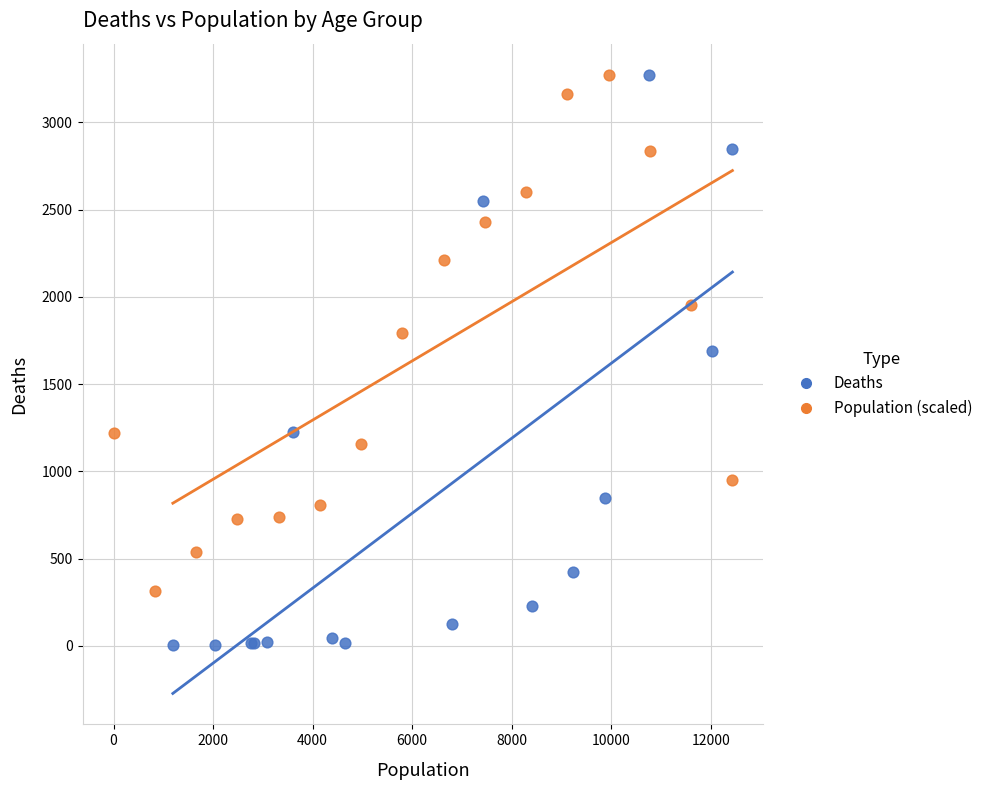

Which series contains the lowest Y value?

Deaths